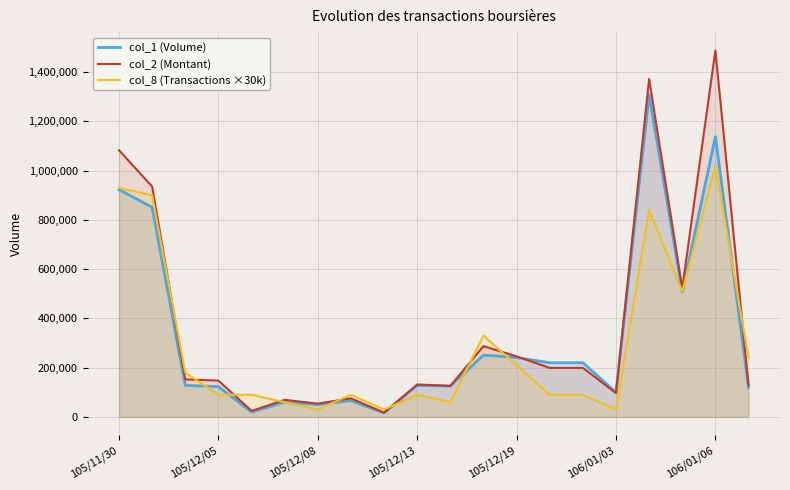

What position from the left is 16?

17